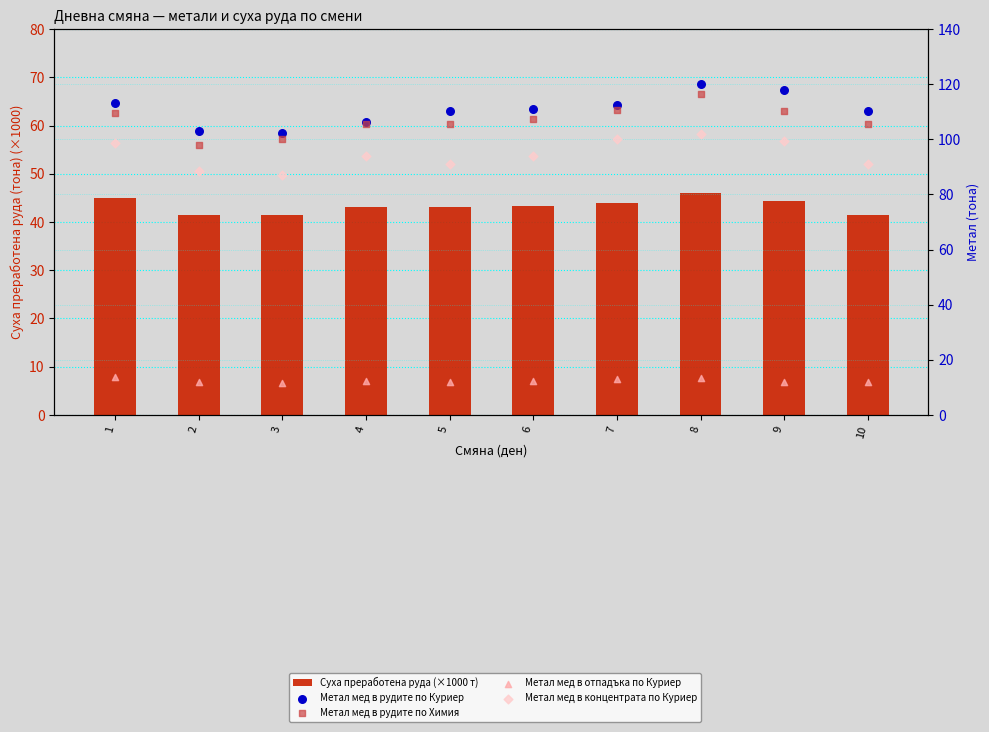

What are all the series names shown in the legend?

Суха преработена руда (×1000 т), Метал мед в рудите по Куриер, Метал мед в рудите по Химия, Метал мед в отпадъка по Куриер, Метал мед в концентрата по Куриер